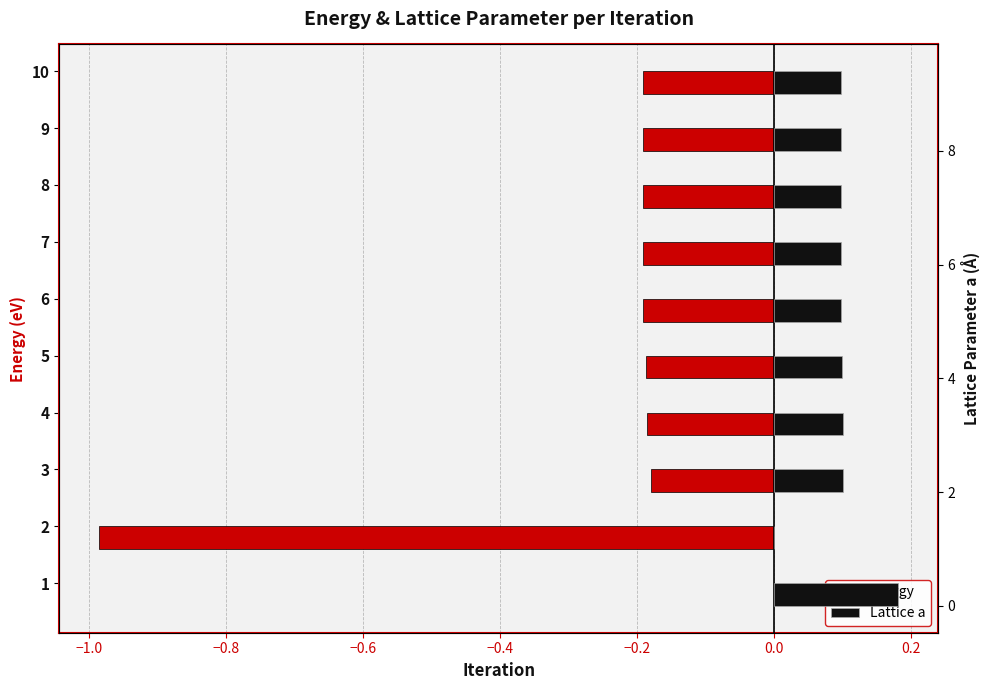

List the series in order of their peak value, highest first.

Lattice a, Energy